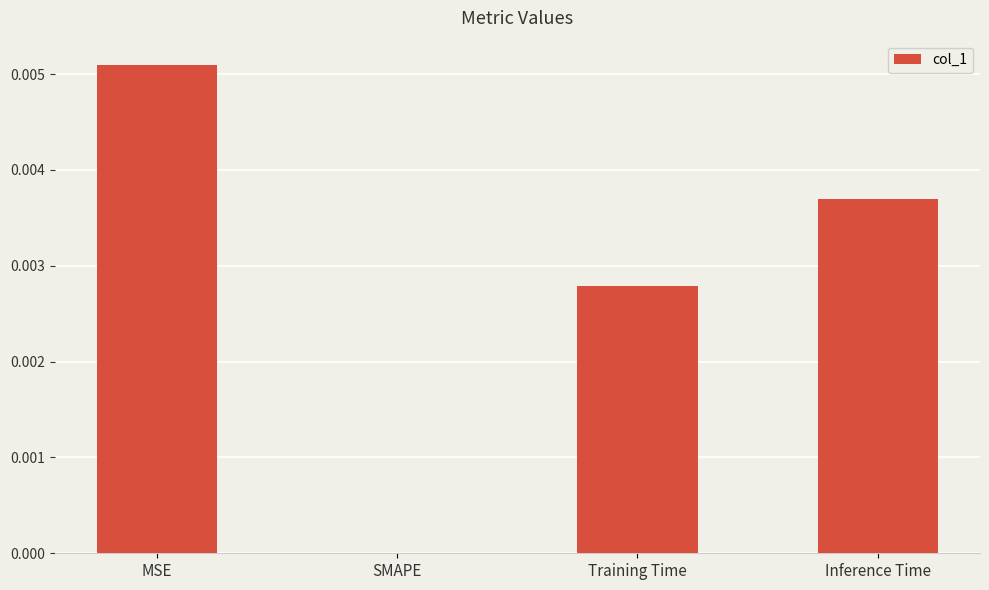

At which category does the chart reach its peak across all series?

MSE